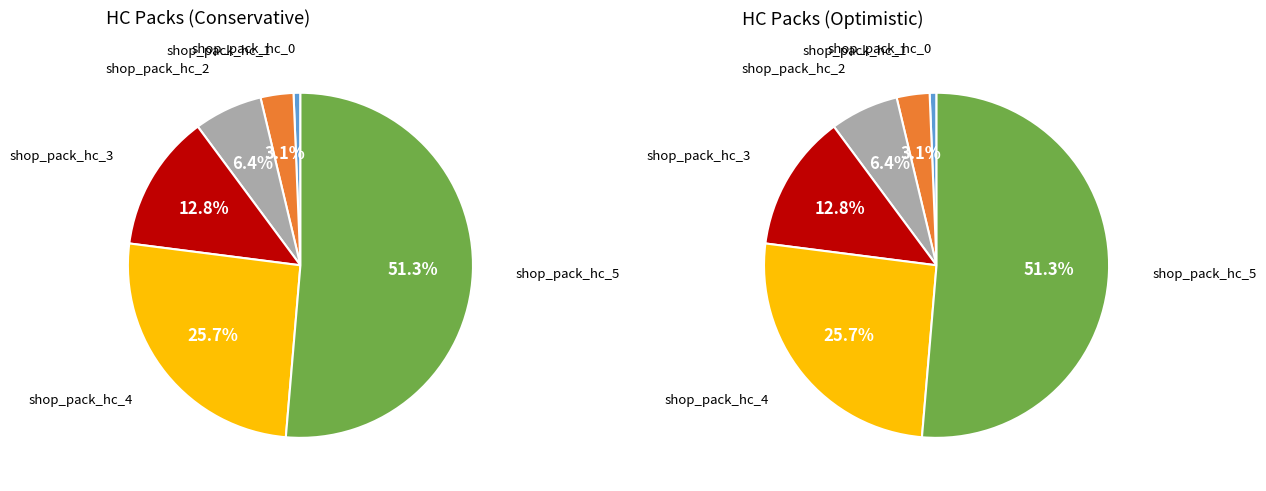

To the nearest percent, what is the difference between the shop_pack_hc_5 and shop_pack_hc_4 slice percentages?

26%